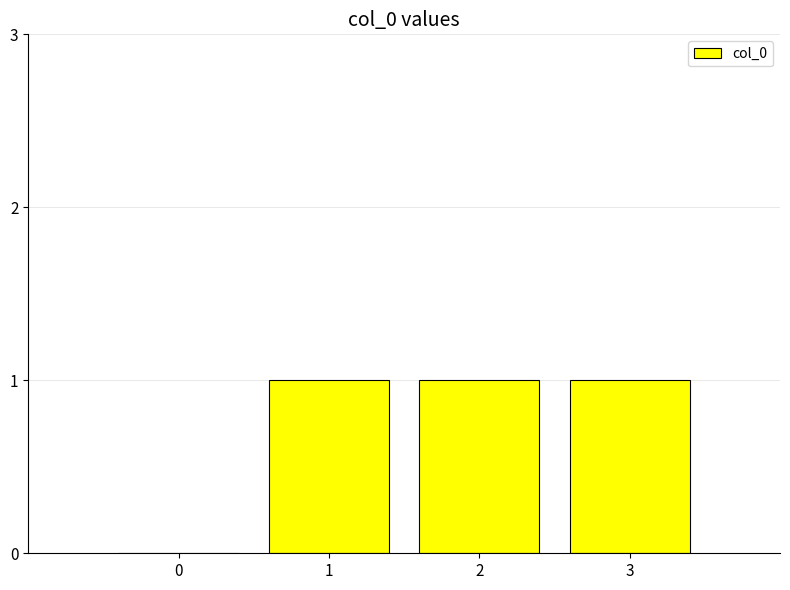

Are the bars grouped side by side (vs. stacked)?

No